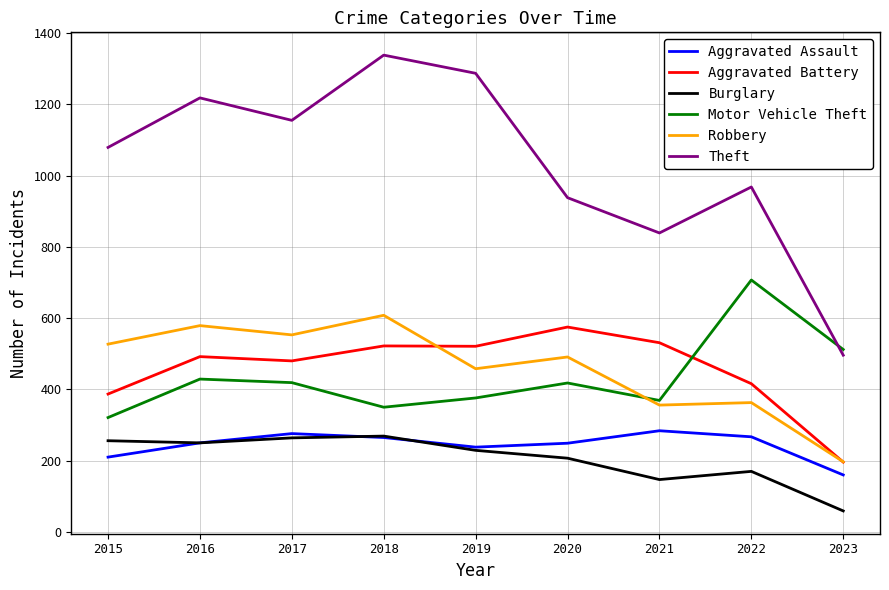

Which series has the largest total across all categories?

Theft